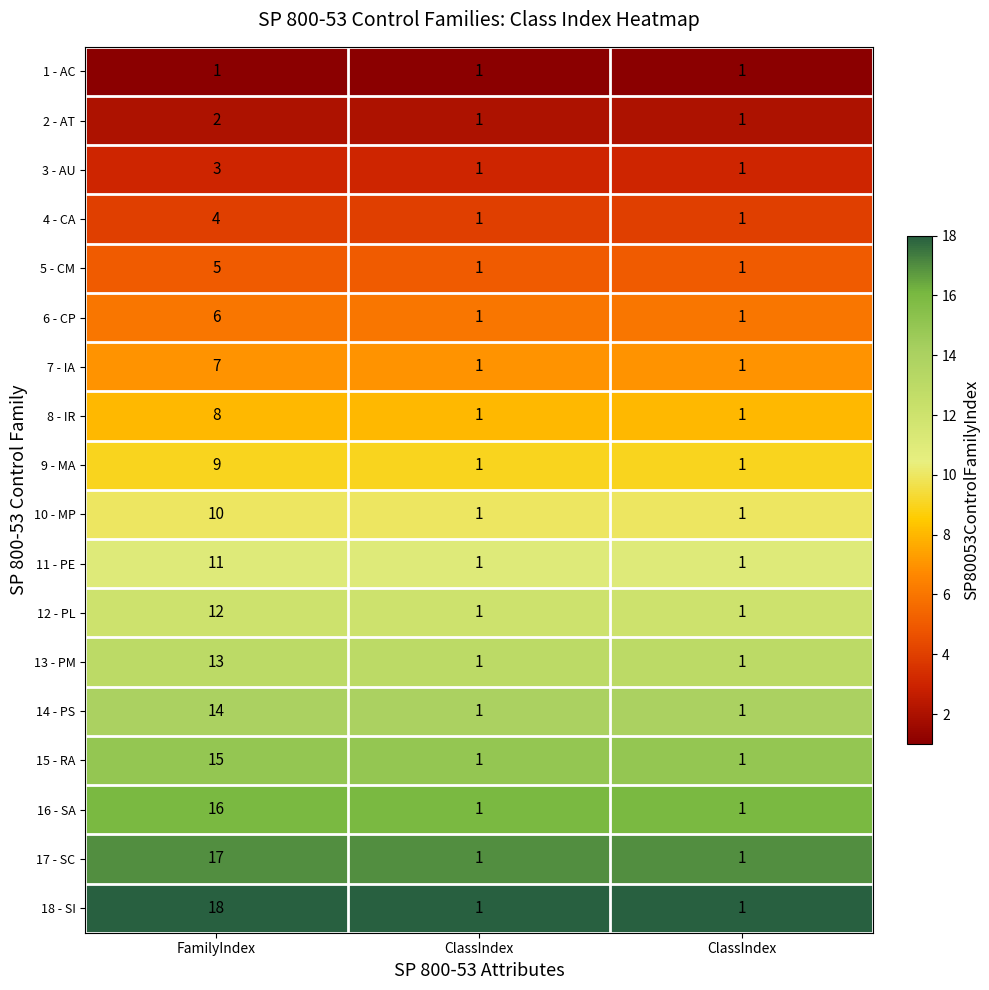

How many distinct data groups are displayed?

18